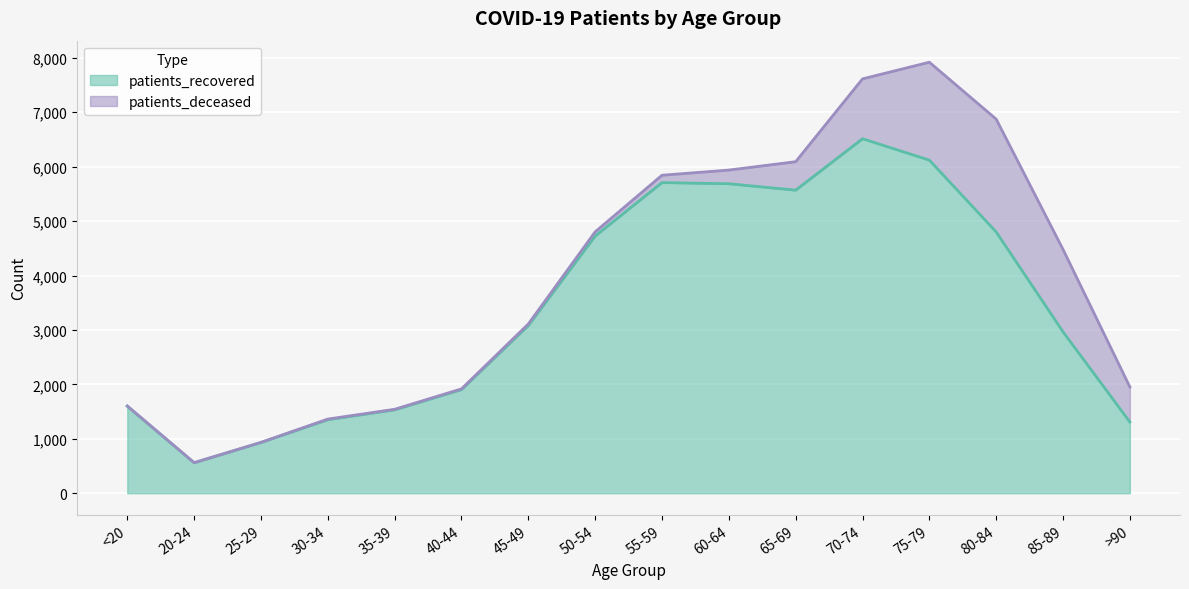

Rank the categories by value from highest to lowest.

70-74, 75-79, 55-59, 60-64, 65-69, 80-84, 50-54, 45-49, 85-89, 40-44, <20, 35-39, 30-34, >90, 25-29, 20-24